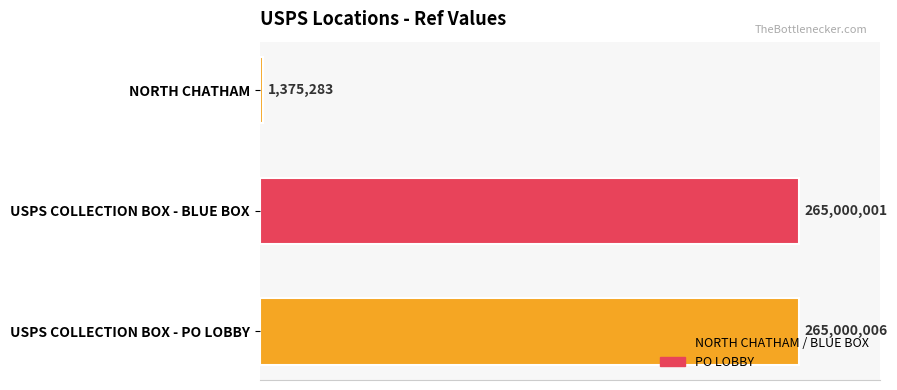

Are the bars horizontal?

Yes